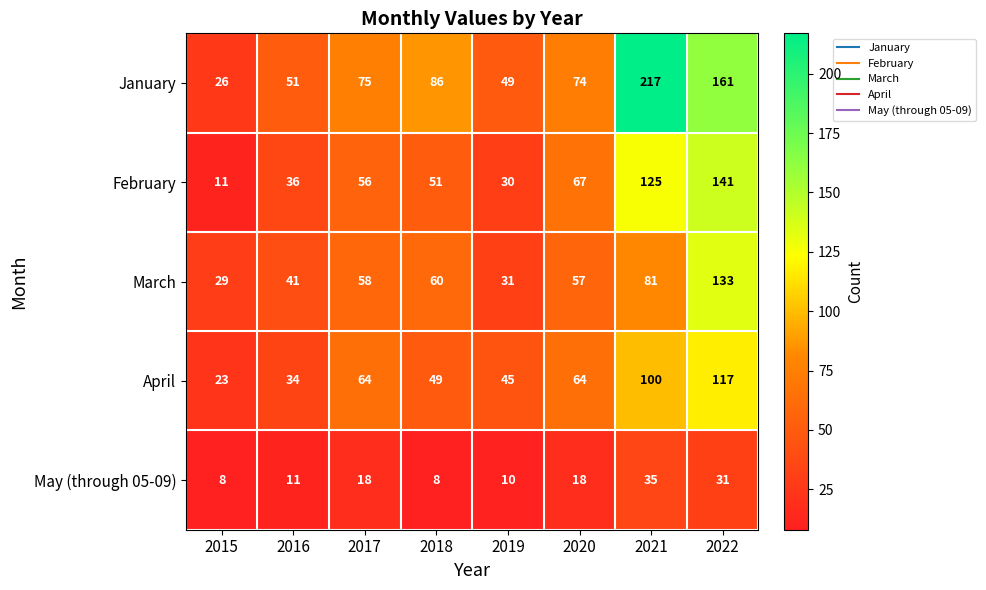

Between 2016 and 2022, which series saw the biggest shift?

January